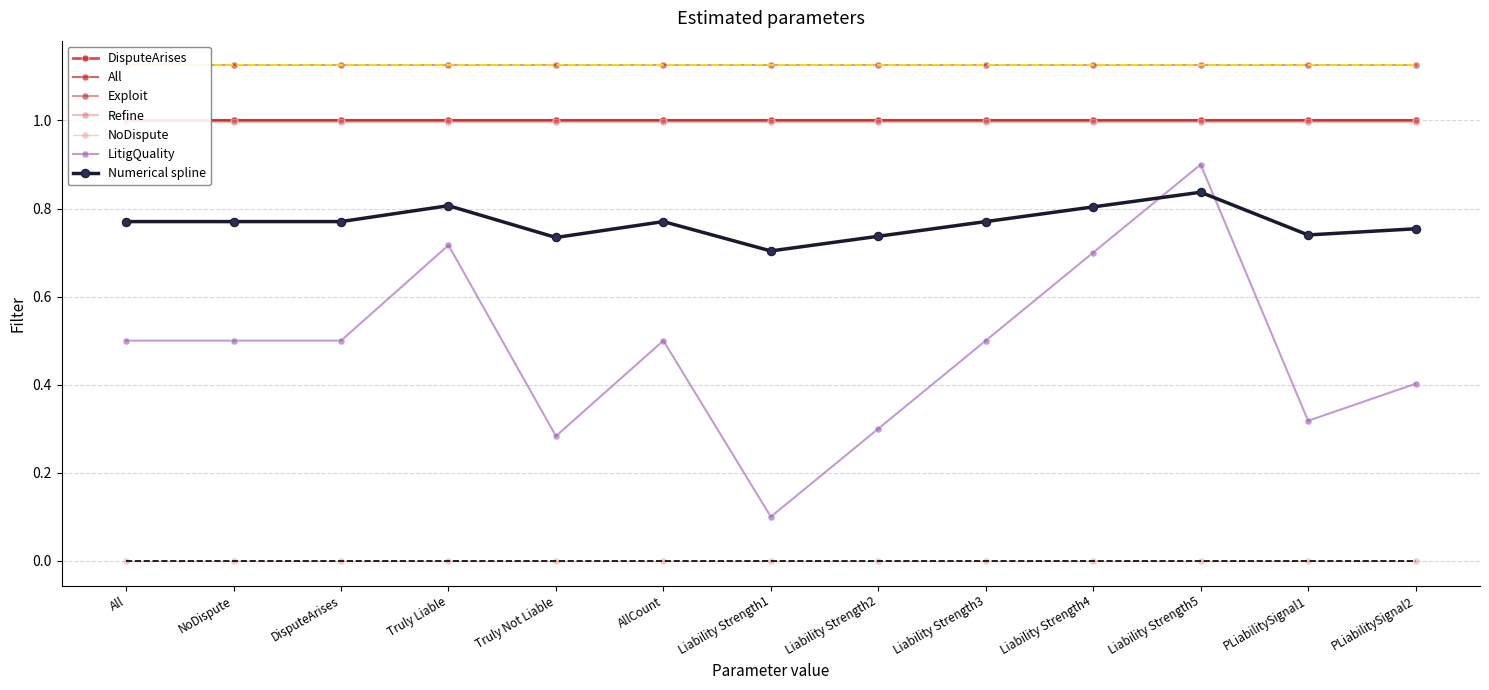

At which category does the chart reach its peak across all series?

All